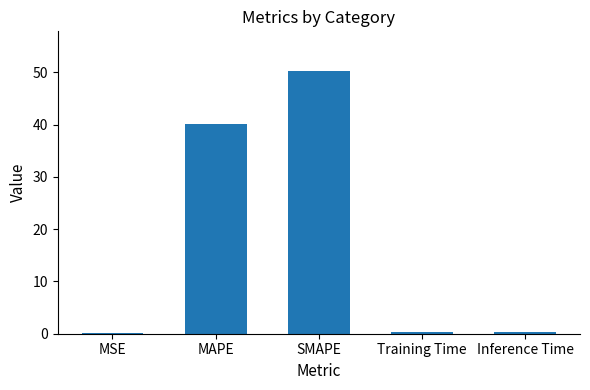

What is the sum of all values?

91.2